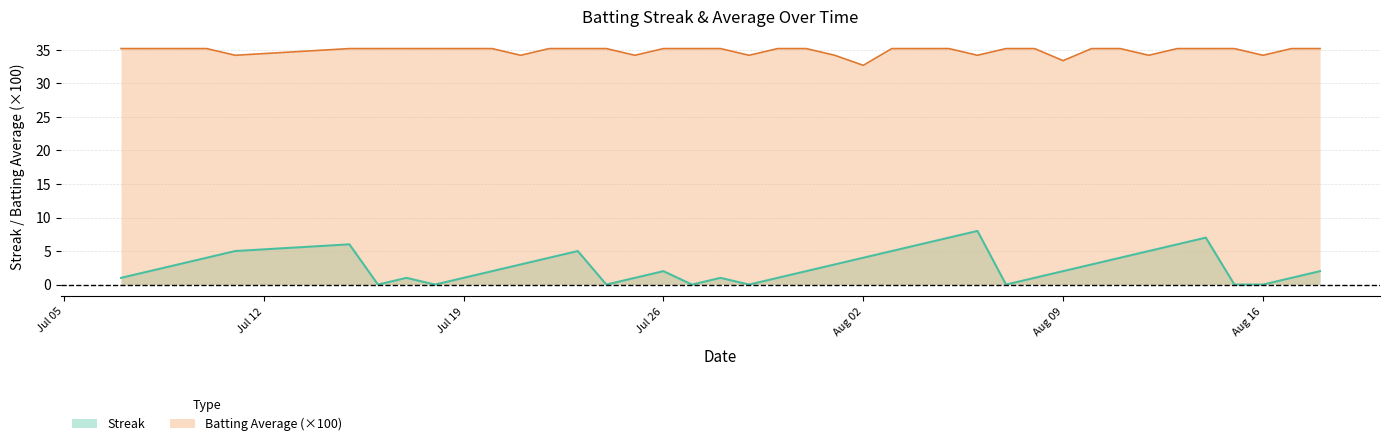

True or false: Batting Average (×100) and Streak intersect in this chart.

False